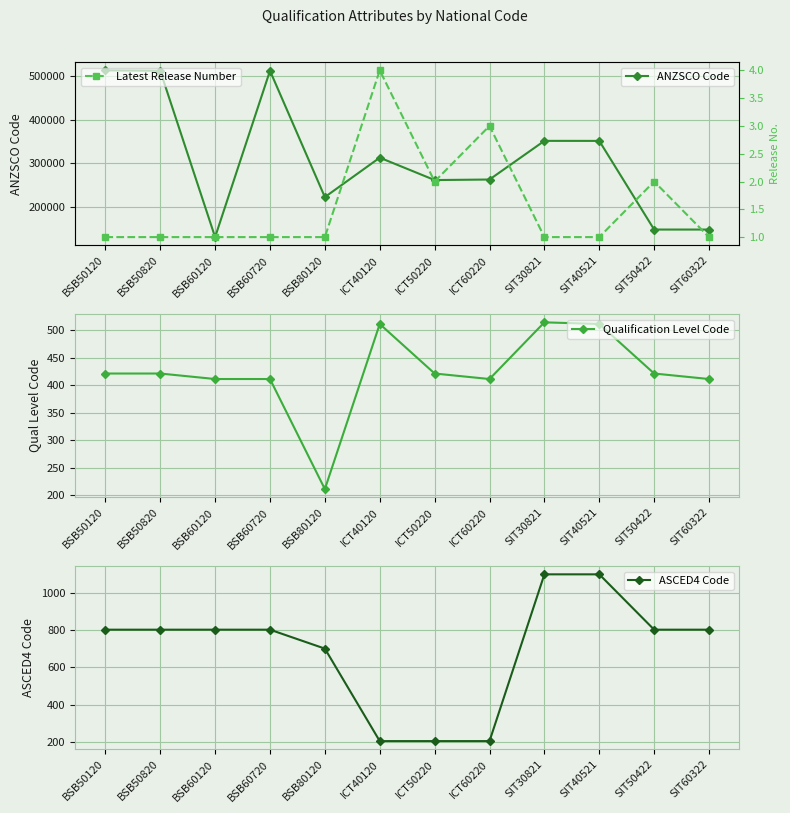

Between ICT60220 and ICT50220, which is larger?

ICT60220